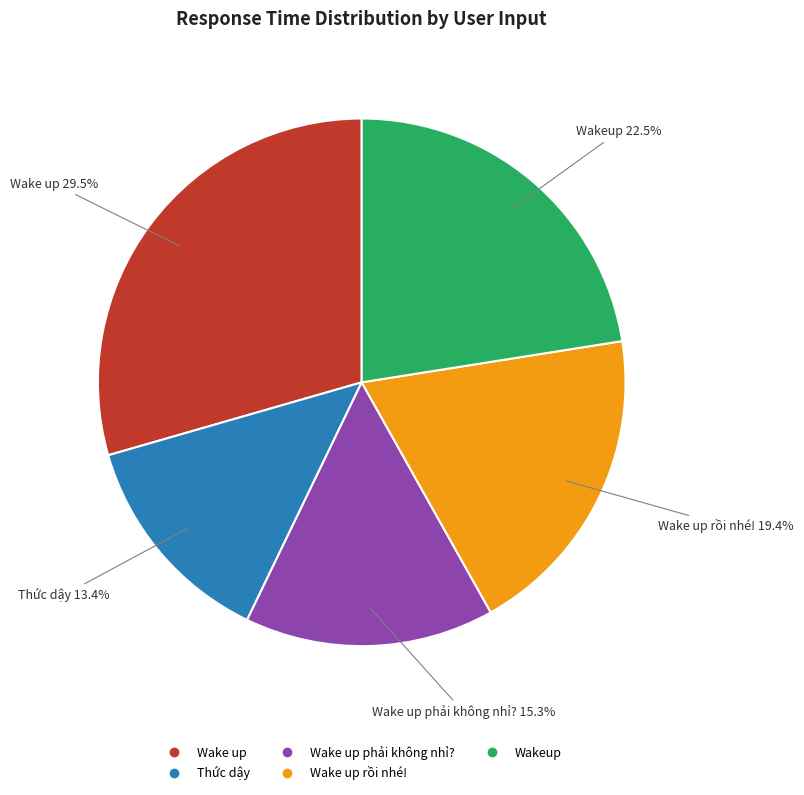

Is there any slice that represents more than half of the pie?

No